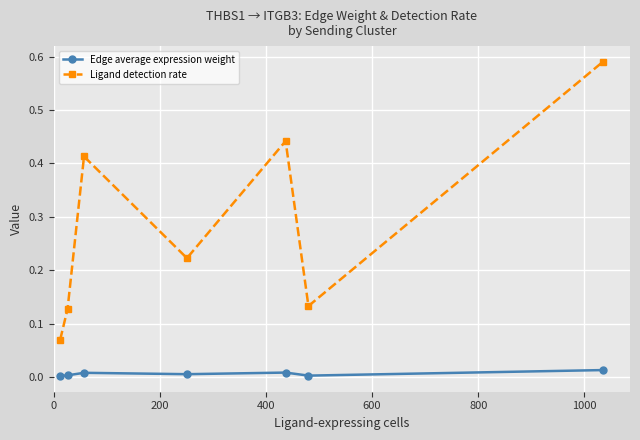

List the series in order of their overall mean, lowest first.

Edge average expression weight, Ligand detection rate